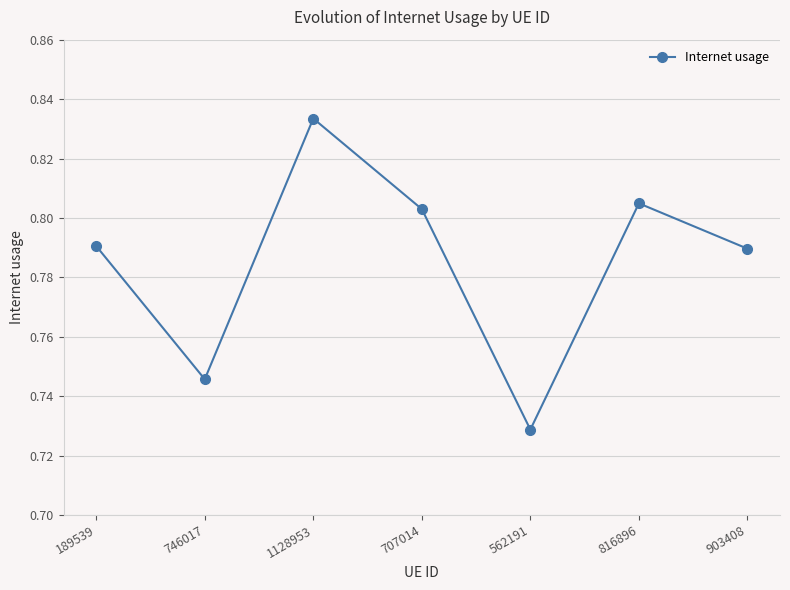

Does the chart have visible grid lines?

Yes